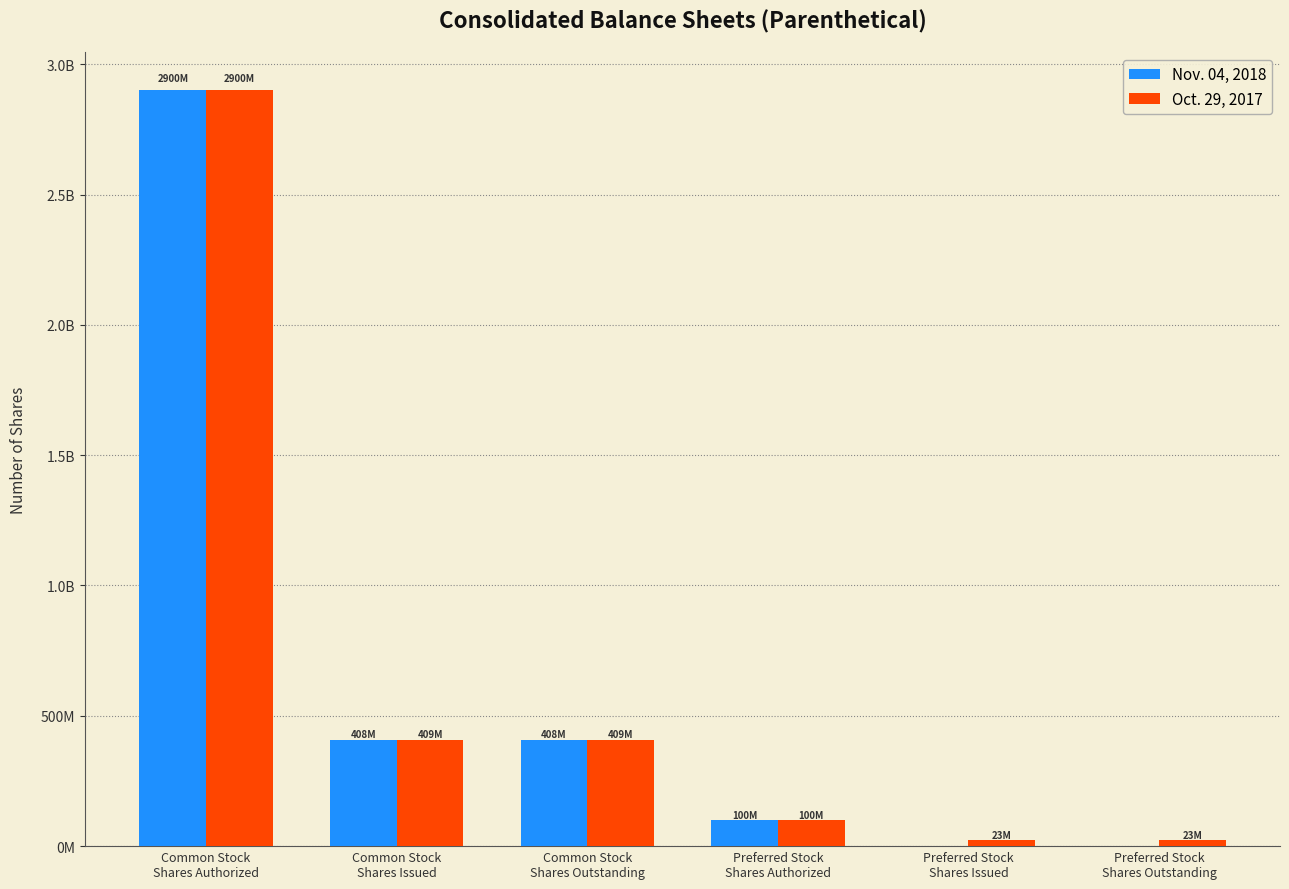

Does the chart contain stacked bars?

No